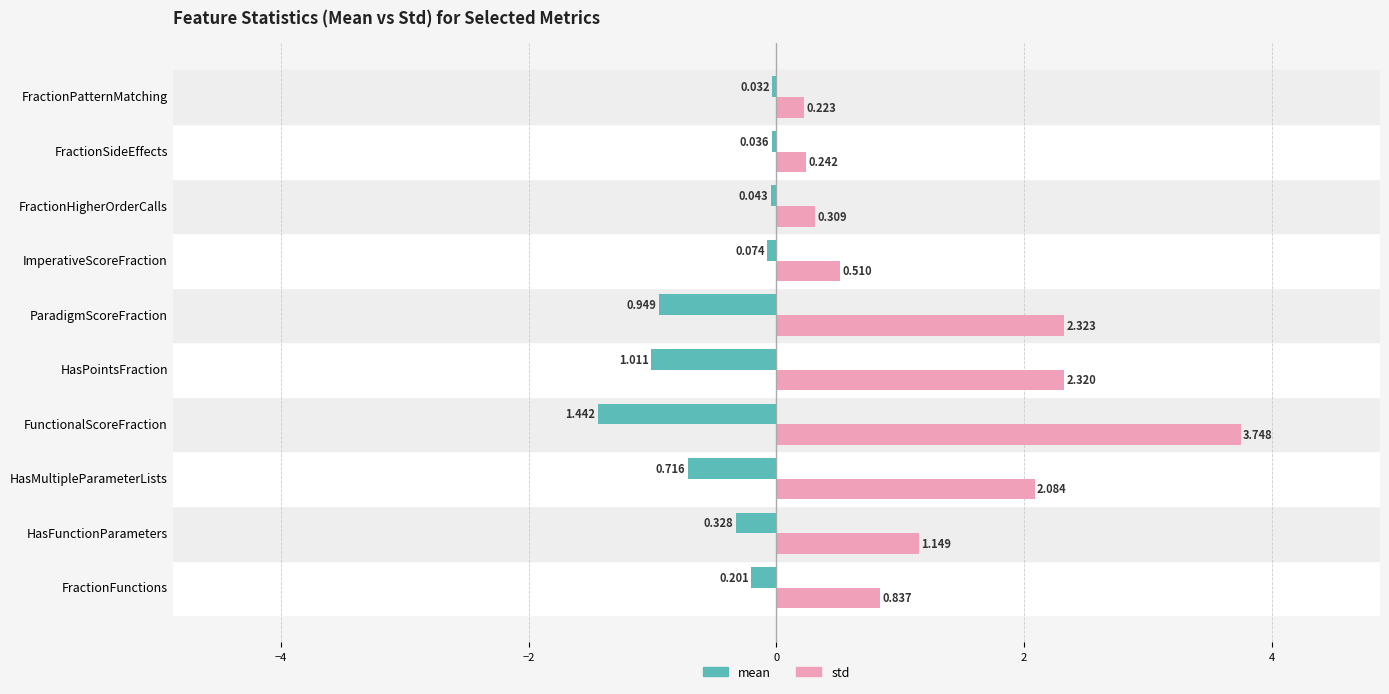

Which series changed the most between FractionHigherOrderCalls and FractionSideEffects?

std